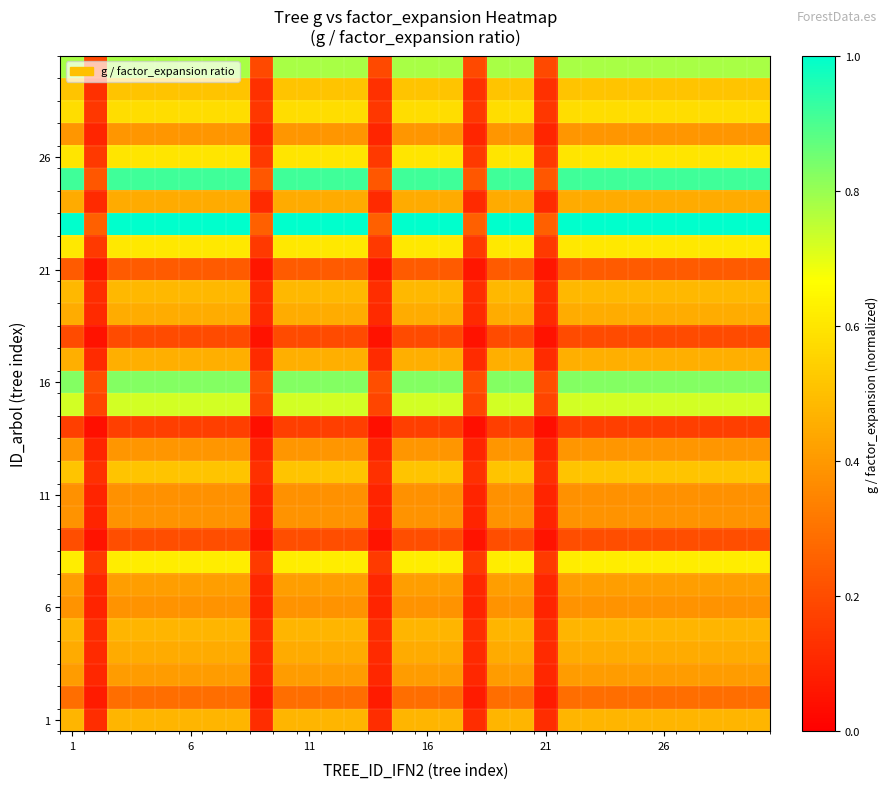

How many series are shown in this chart?

30